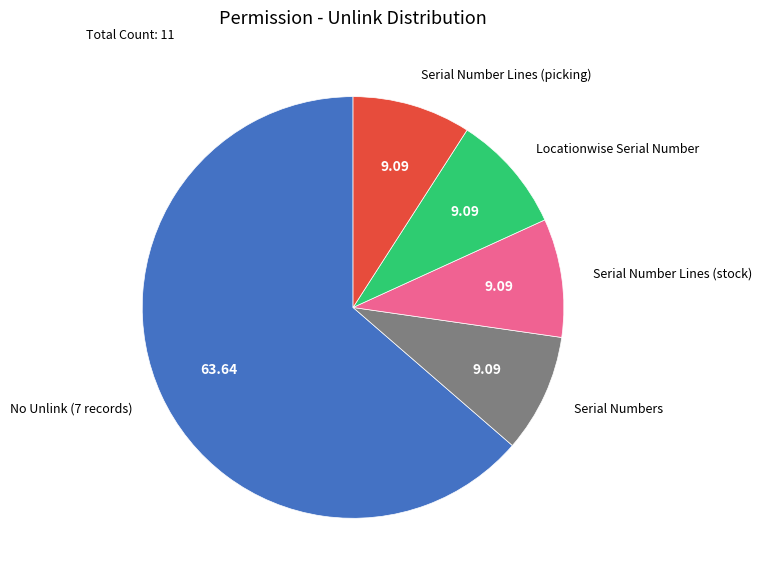

Which category has the biggest portion of the pie?

No Unlink (7 records)